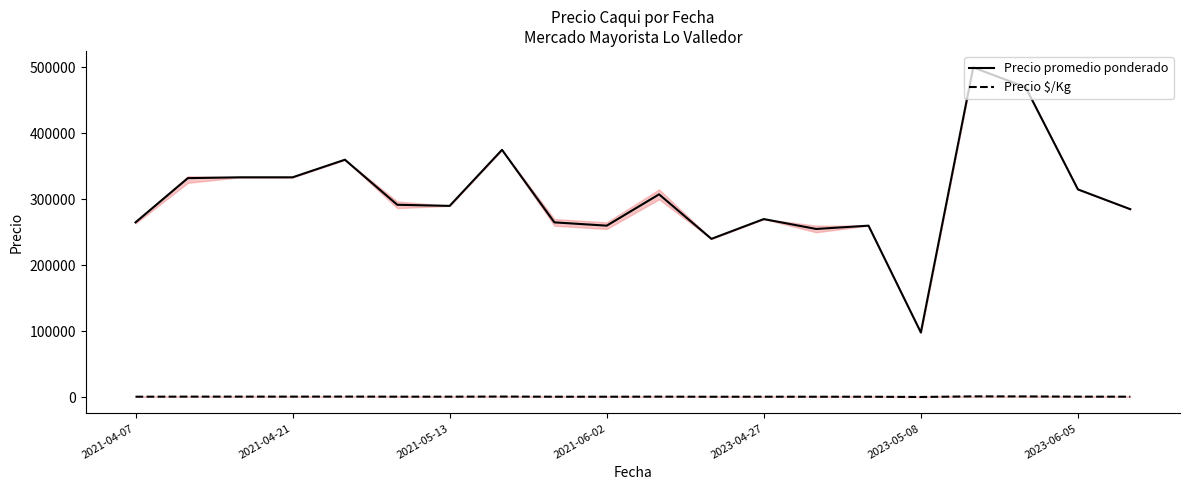

True or false: Precio promedio ponderado and Precio $/Kg cross at least once.

False